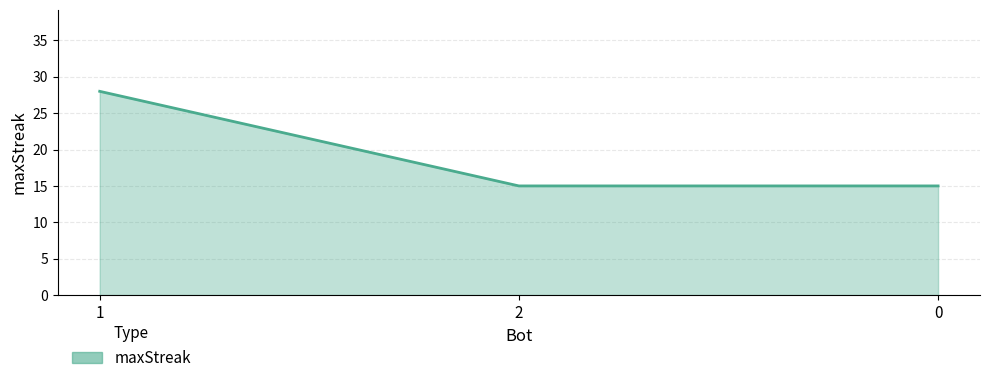

At which category does the chart reach its peak across all series?

1